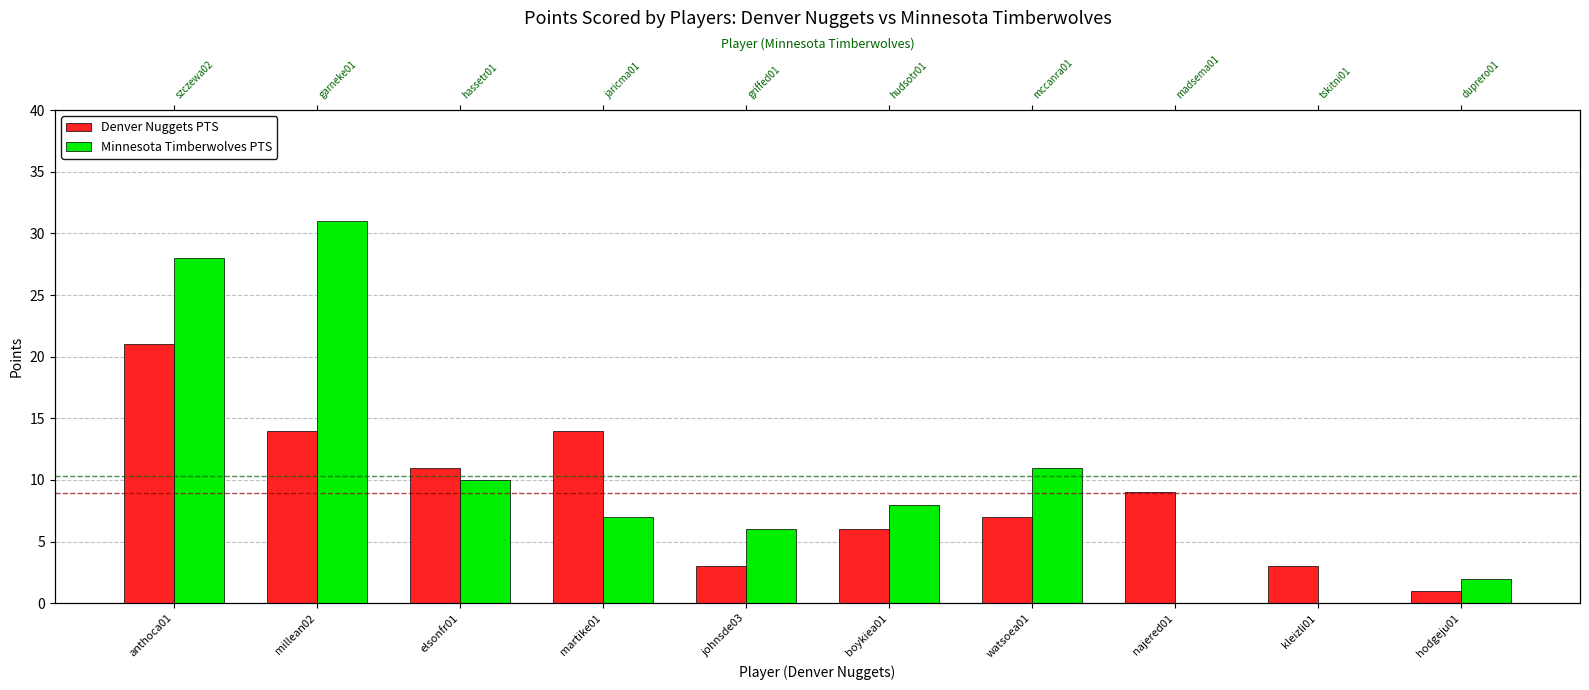

At johnsde03, list the series in order from smallest to largest.

Denver Nuggets PTS, Minnesota Timberwolves PTS